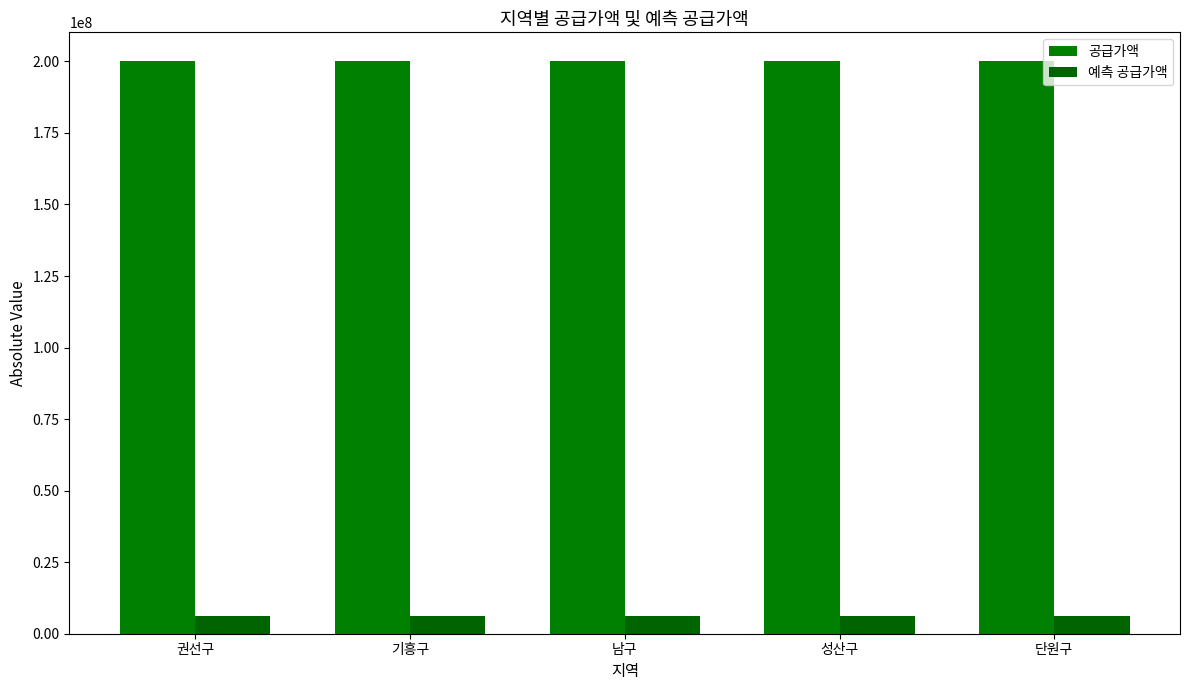

What is the label of the 1st bar from the left?

권선구